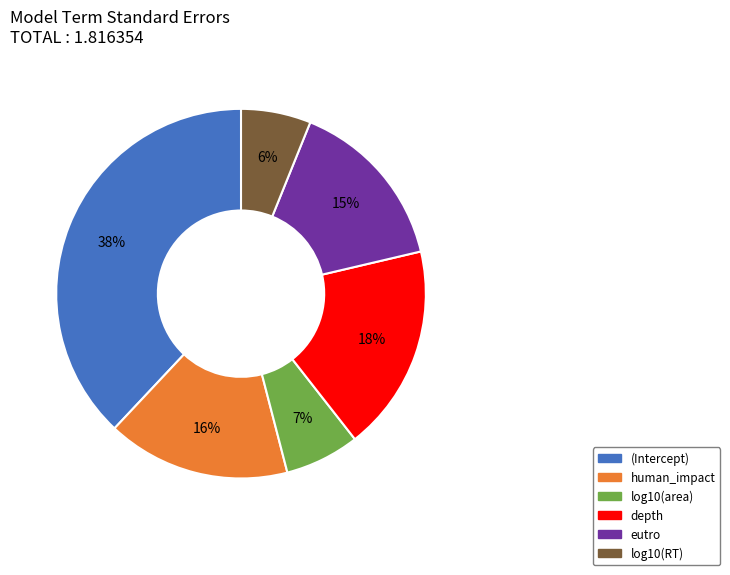

How many slices are in this pie chart?

6